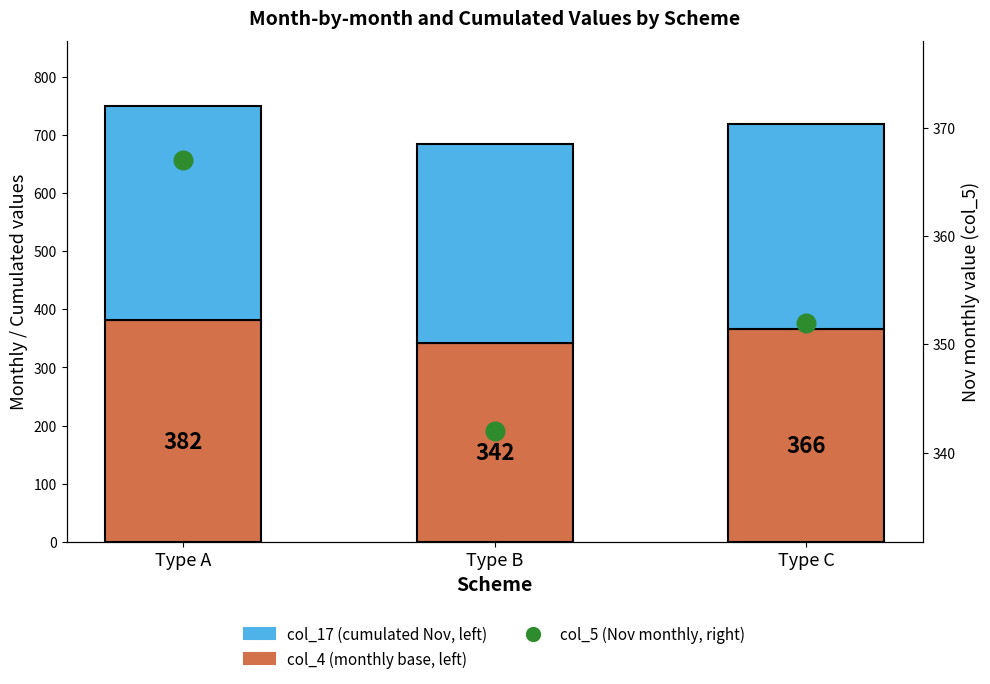

Which series has the largest Y range (max minus min)?

col_4 (monthly base, left)